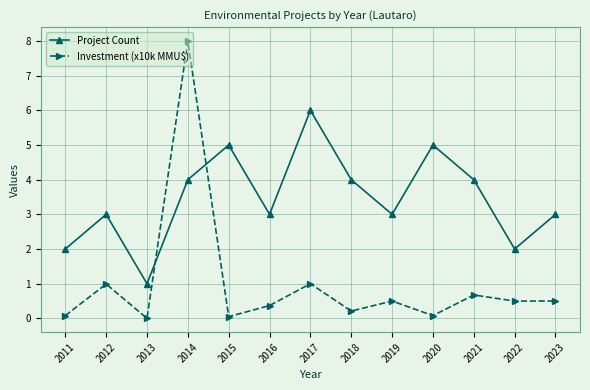

Is it true that Investment (x10k MMU$) equals 0.5 at 2019?

True